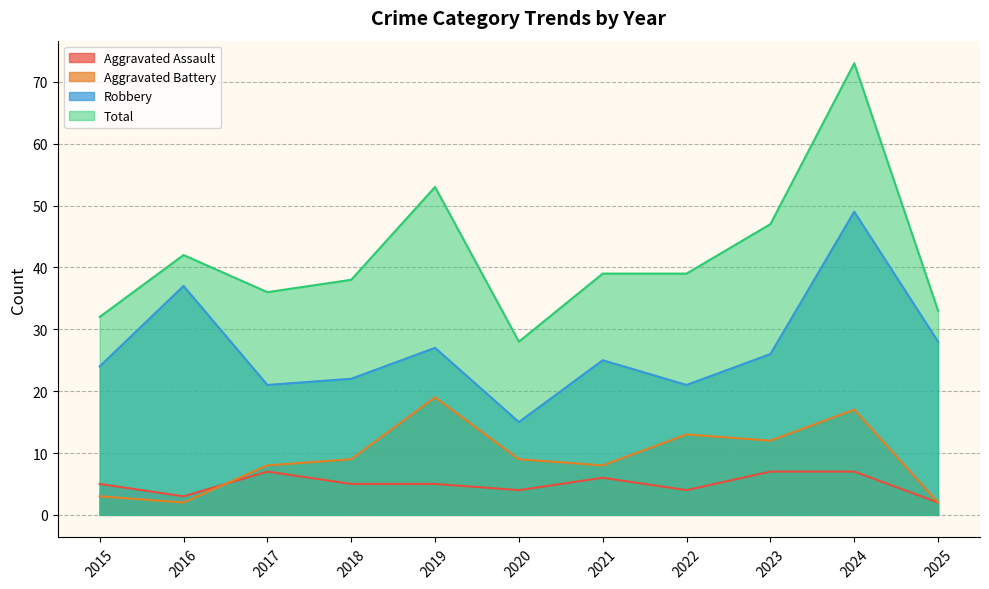

At which category is the sum across all series the highest?

2024